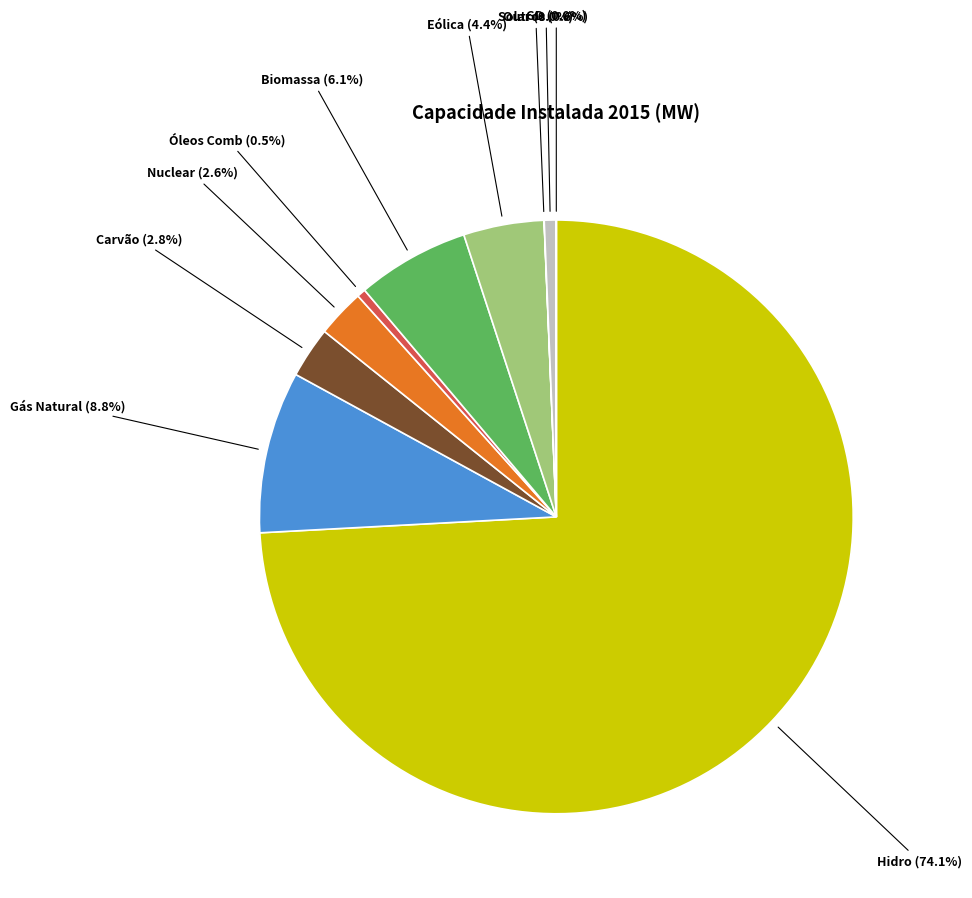

Which has a higher value, Outros or Eólica?

Eólica